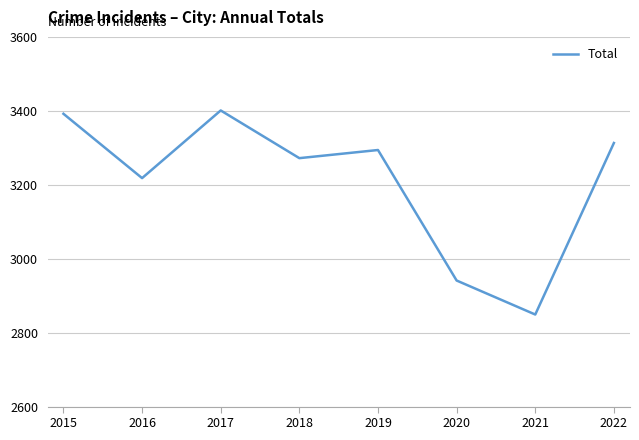

Between 2015 and 2016, which is larger?

2015